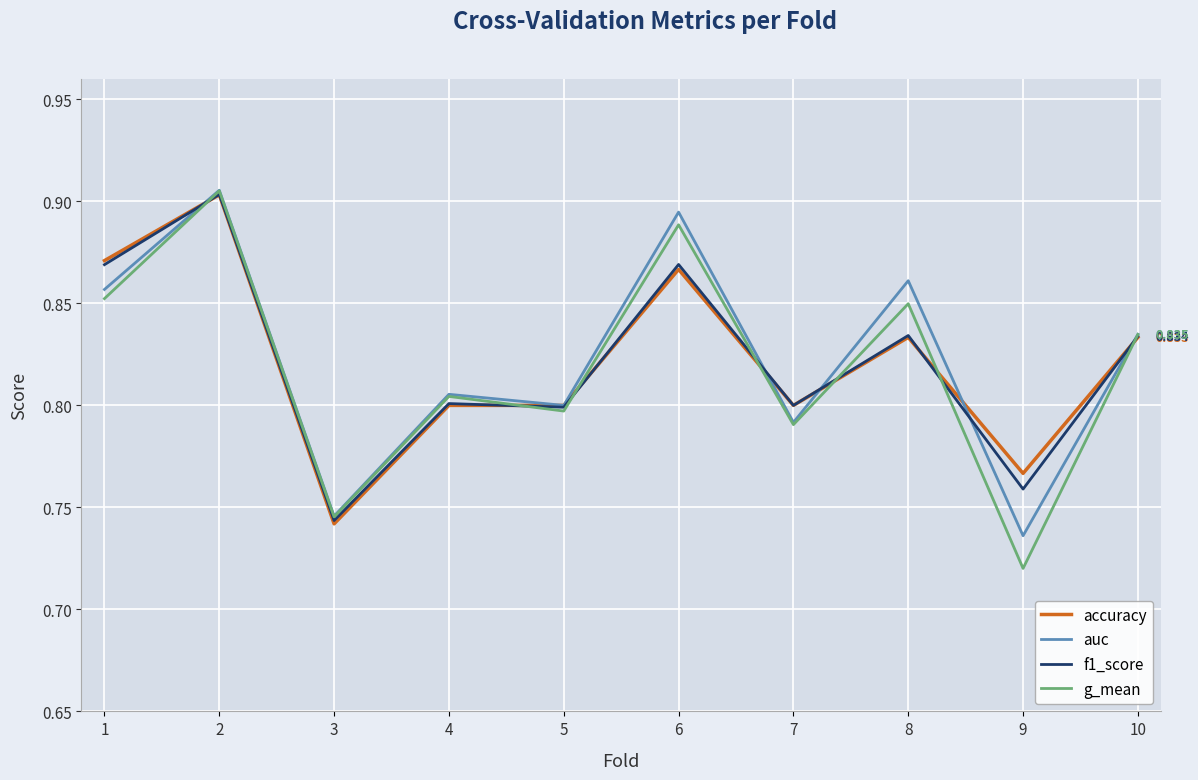

At which label is auc closest to 0?

9